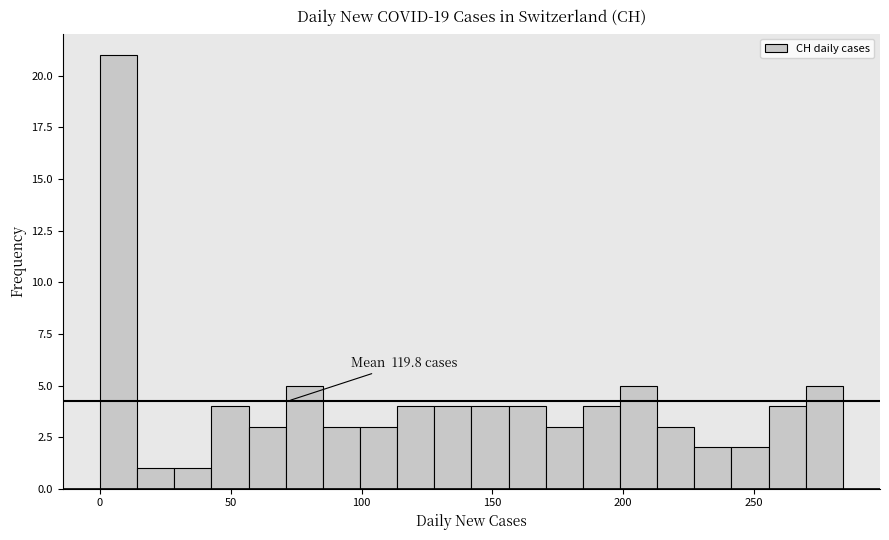

Read against the x-axis, roughly where is the centre of the tallest bar?

5